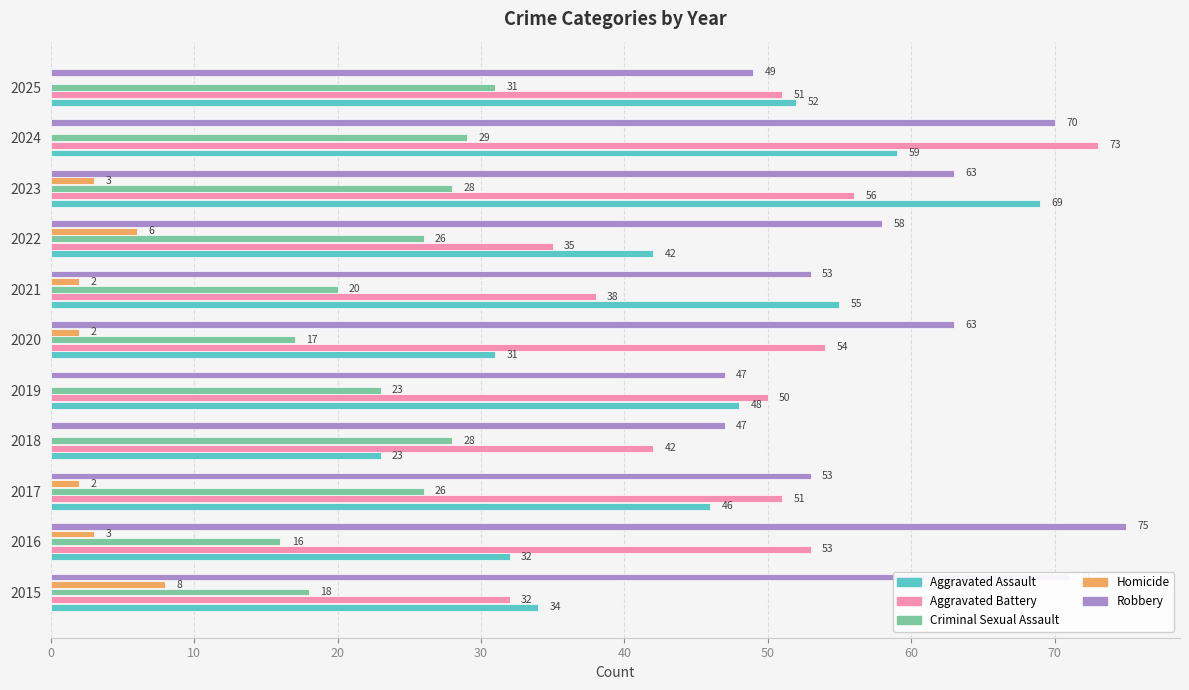

Between 2016 and 2023, which series saw the biggest shift?

Aggravated Assault